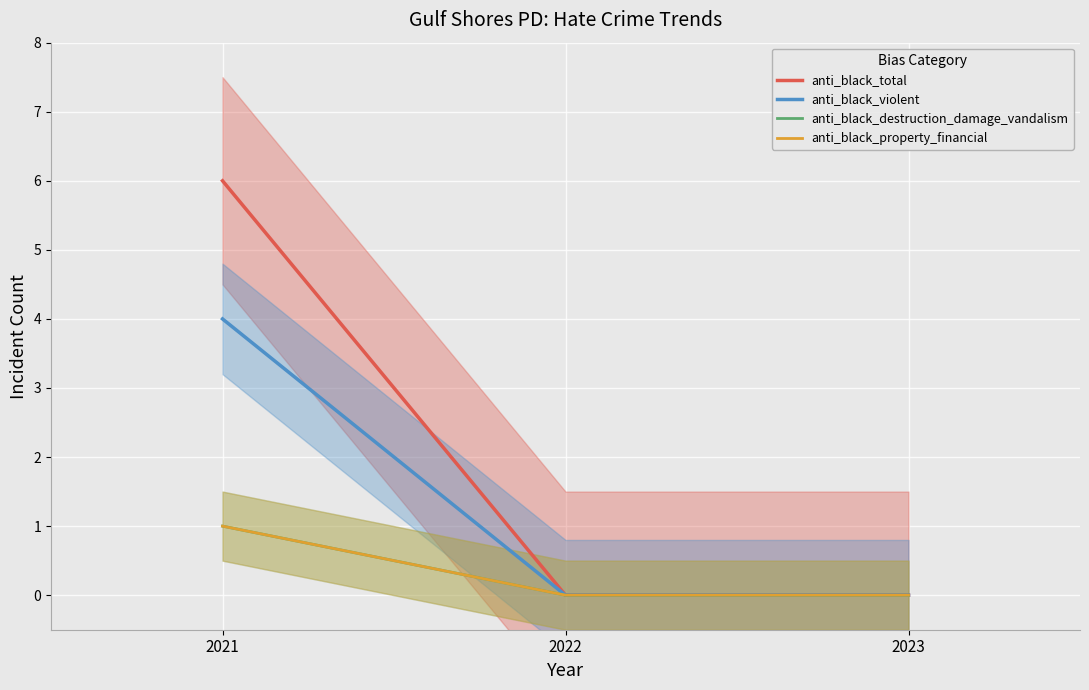

Is the value of anti_black_total at 2023 greater than the value of anti_black_destruction_damage_vandalism at 2021?

No